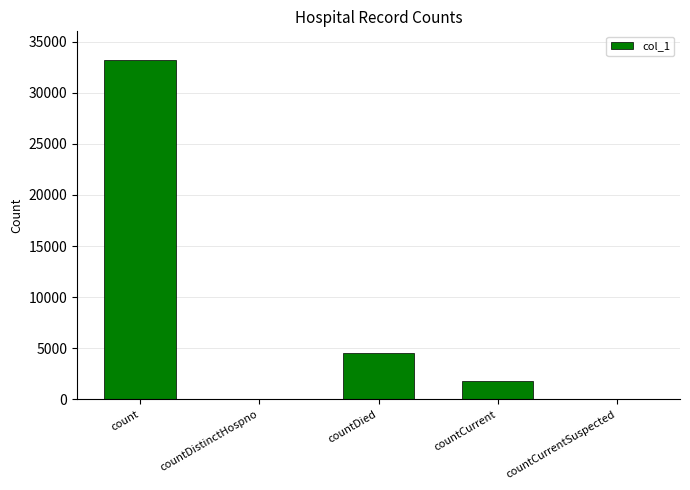

What is the sum of the values at count and countDied?

37818